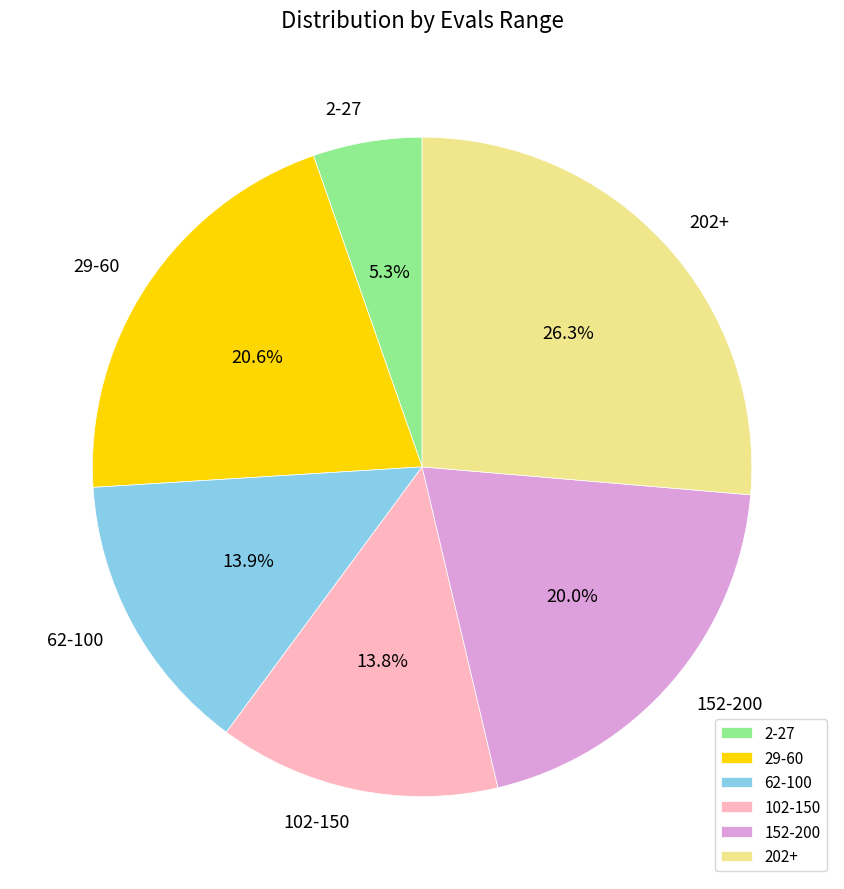

What portion of the pie excludes 202+?

73.7%